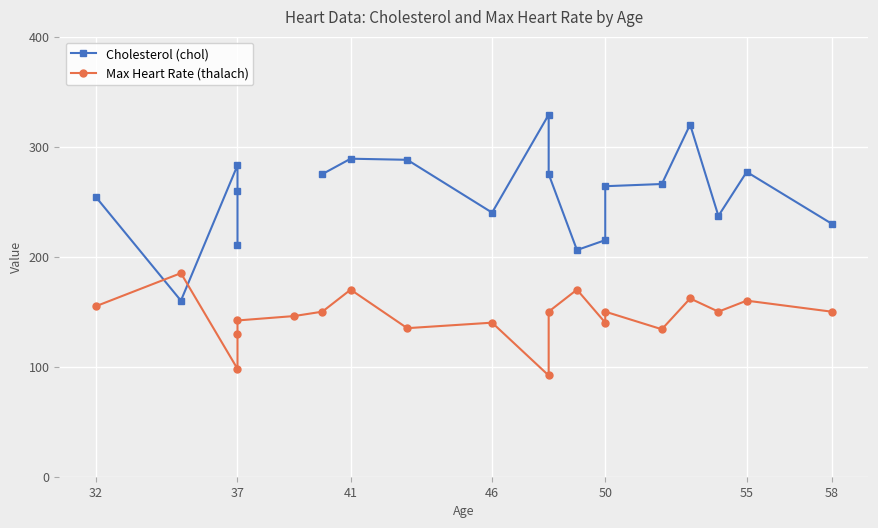

Is the value of Max Heart Rate (thalach) at 15 greater than the value of Cholesterol (chol) at 8?

No